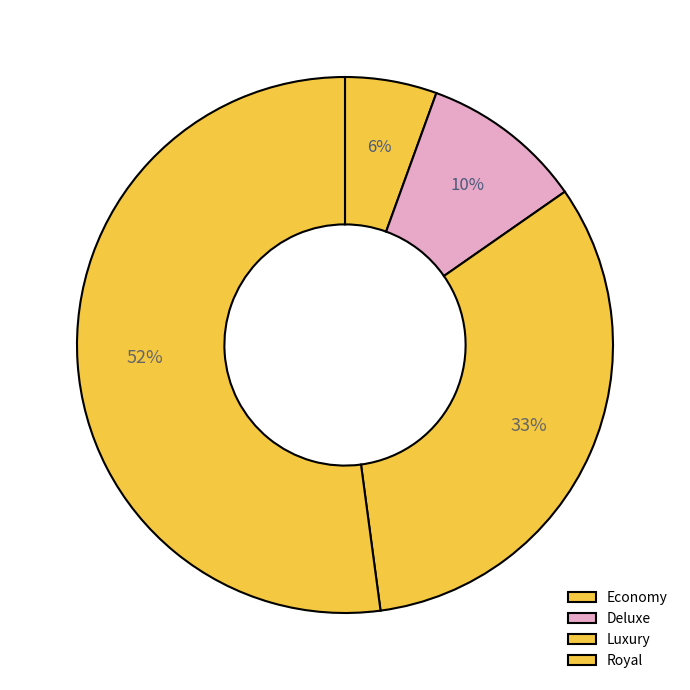

Is there any slice that represents more than half of the pie?

Yes